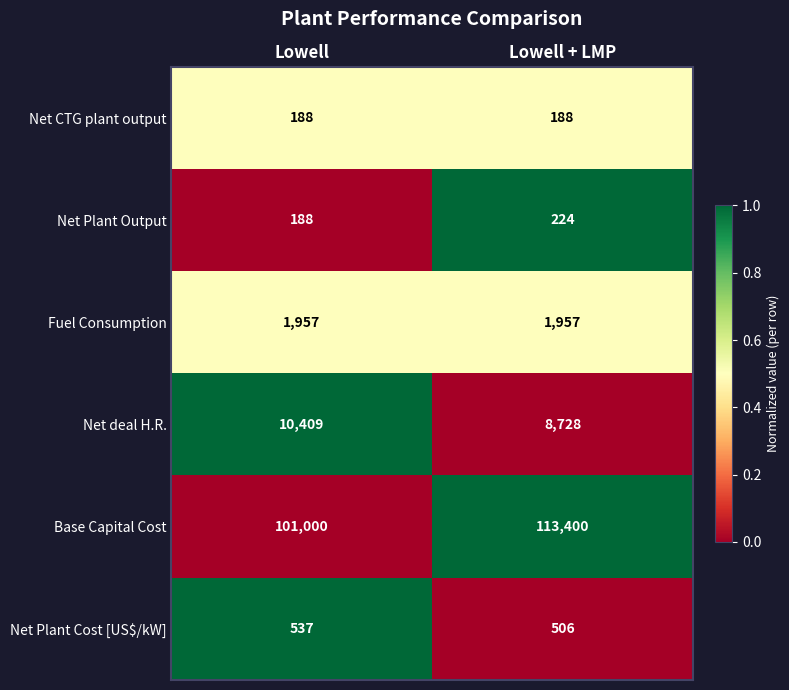

Which series has the widest spread of values?

Base Capital Cost